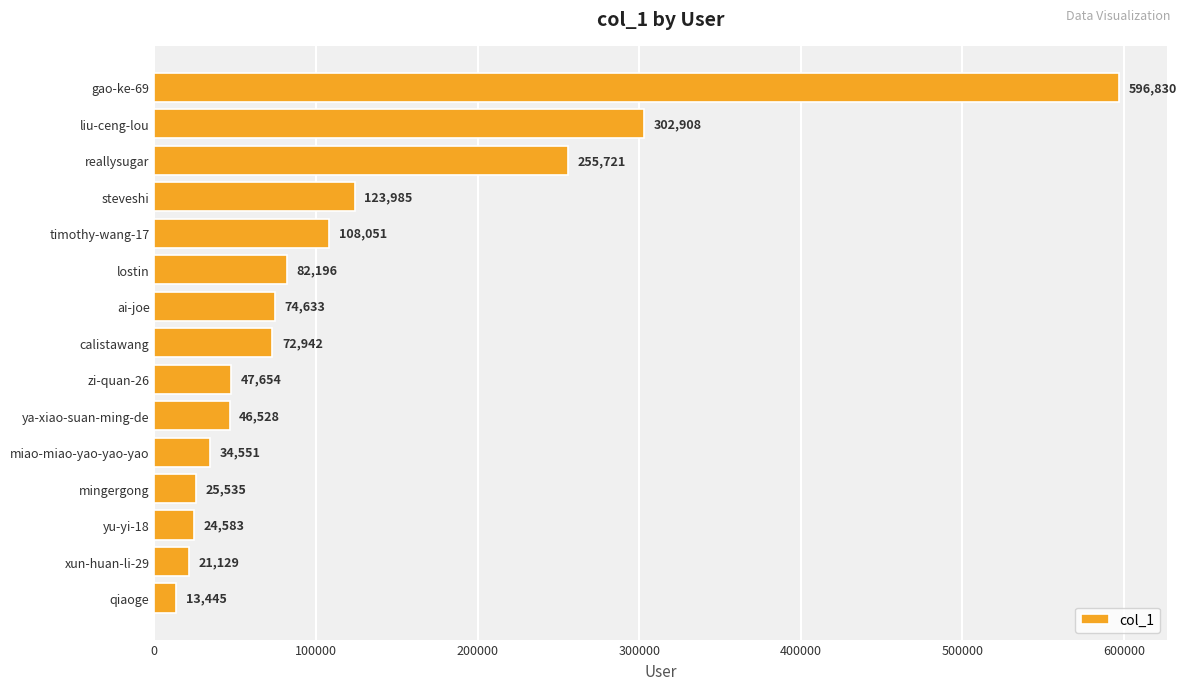

What is the value of the 15th bar from the top?

13445